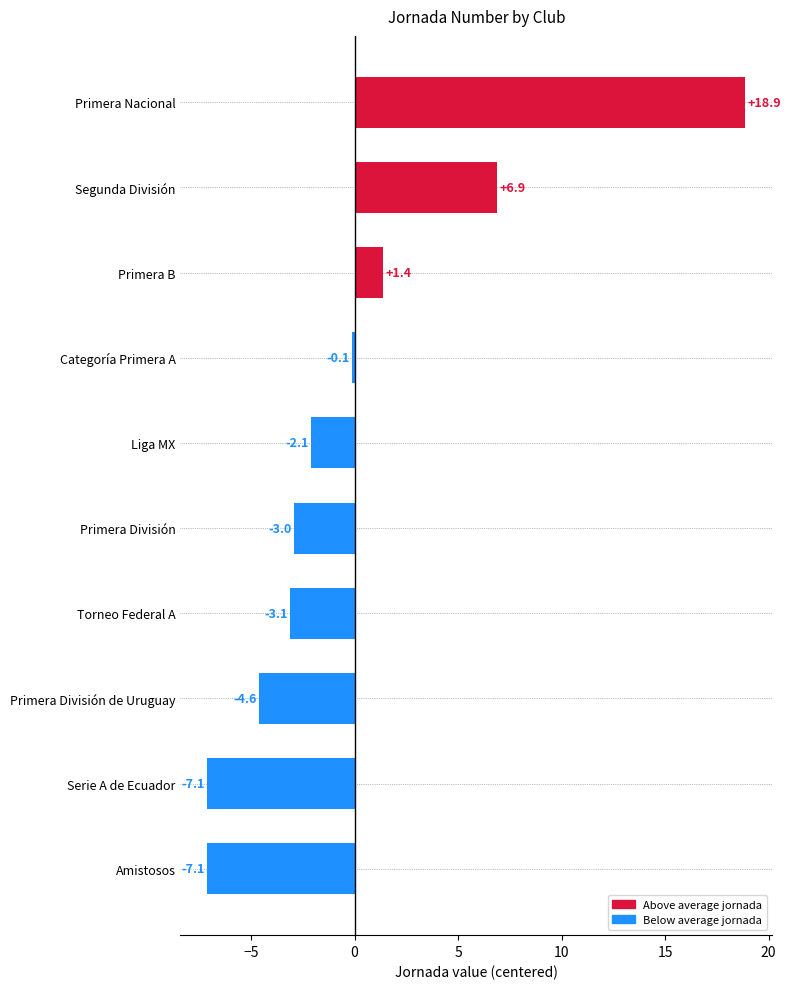

Which category has the highest value across all series?

Primera Nacional